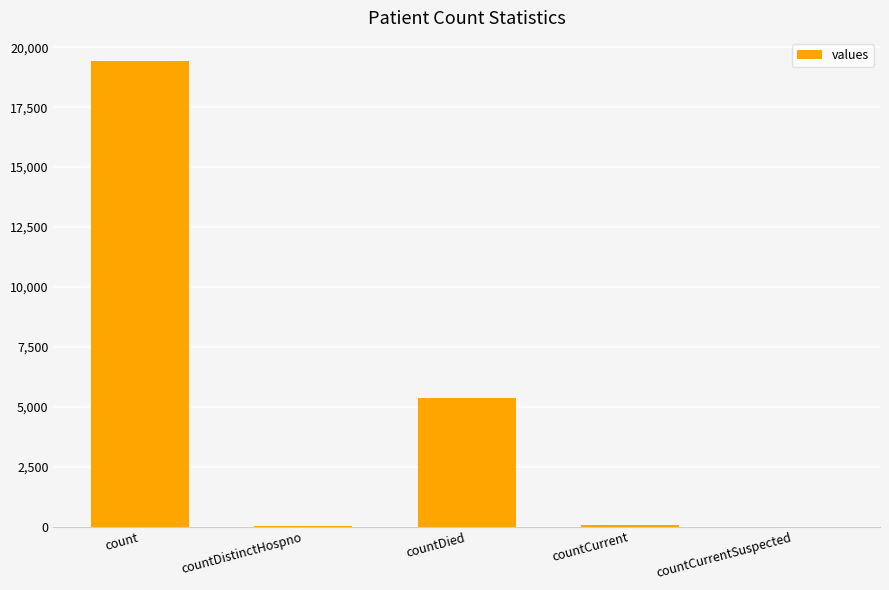

Between countDied and count, which is larger?

count